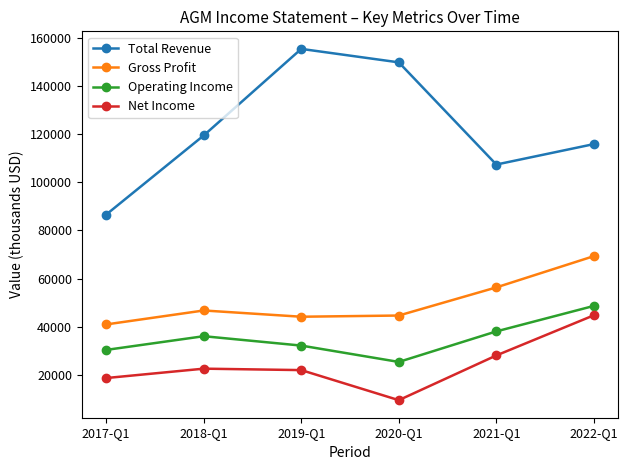

How many lines are shown in the chart?

4